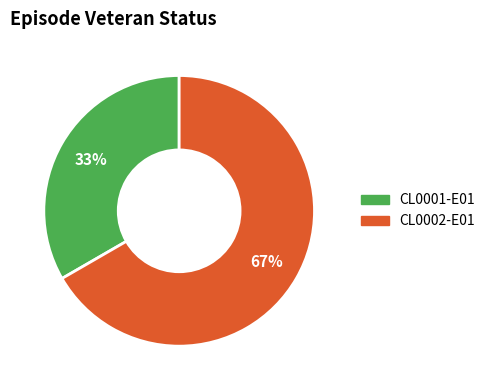

Which has a higher value, CL0002-E01 or CL0001-E01?

CL0002-E01